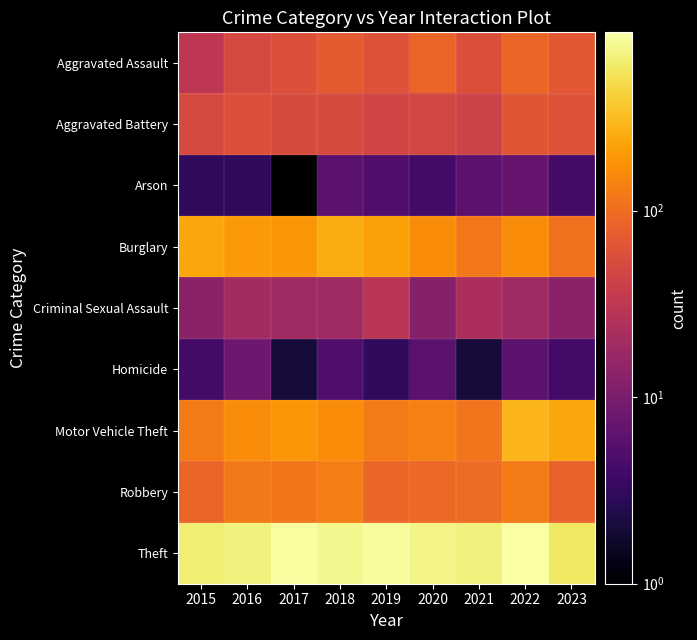

At which category is the sum across all series the highest?

2022